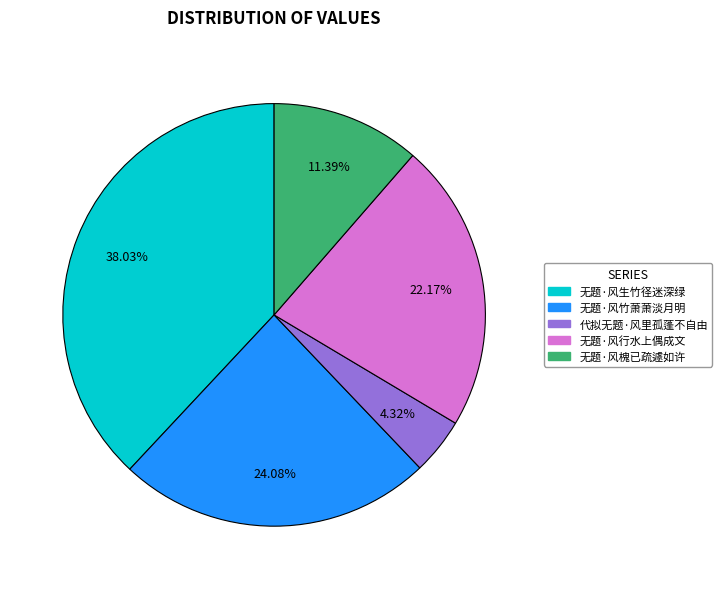

What percentage is the 无题·风竹萧萧淡月明 slice, to the nearest percent?

24%